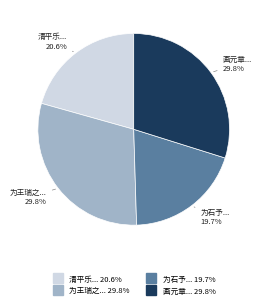

Is there a majority slice in this chart?

No